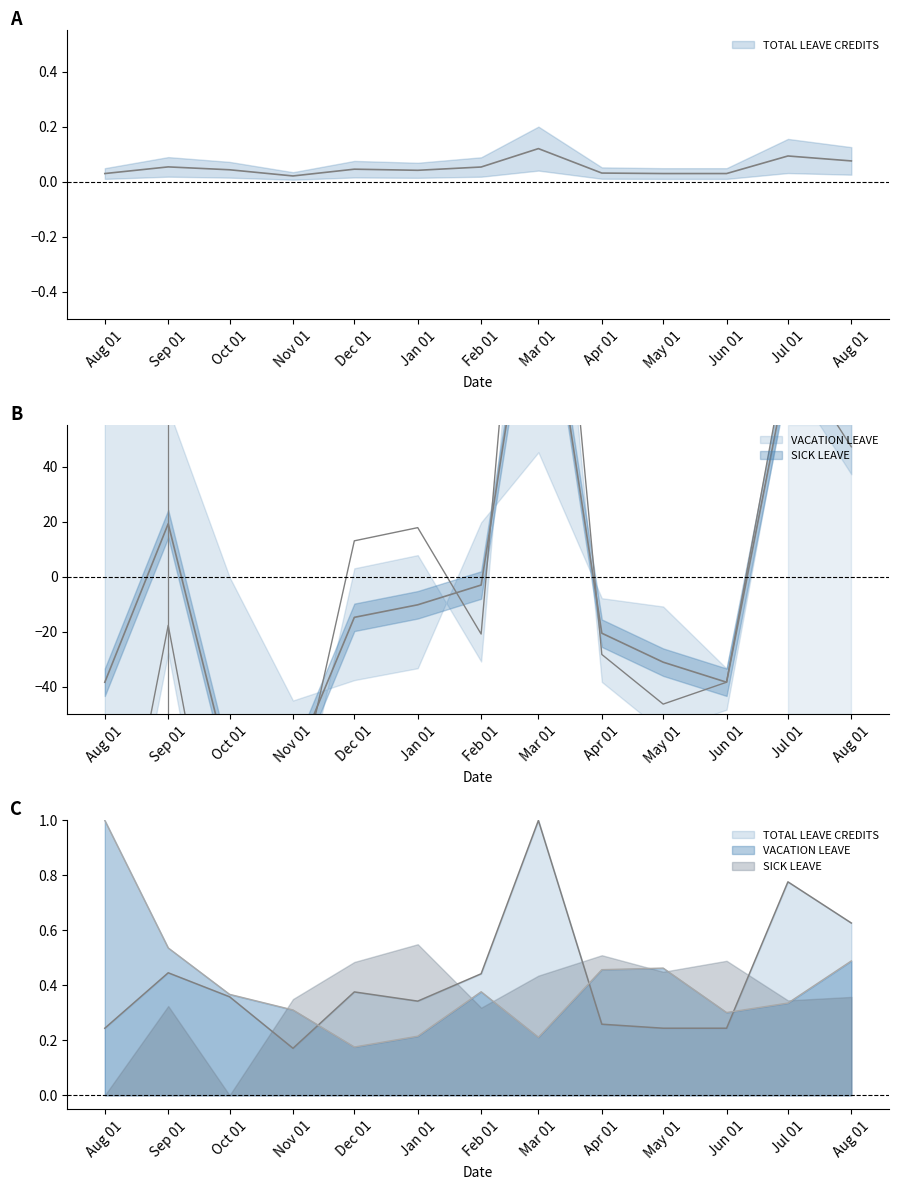

At which category does the chart reach its peak across all series?

Mar 01